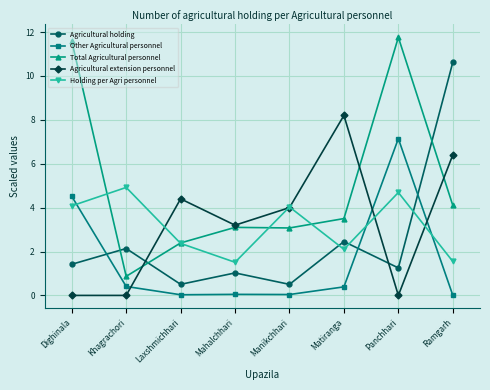

What are all the series names shown in the legend?

Agricultural holding, Other Agricultural personnel, Total Agricultural personnel, Agricultural extension personnel, Holding per Agri personnel